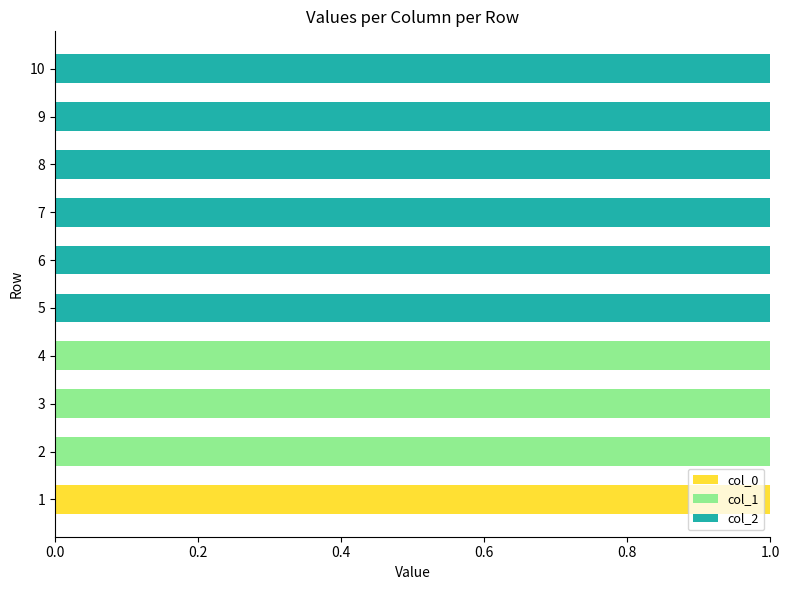

List the series in order of their peak value, highest first.

col_0, col_1, col_2